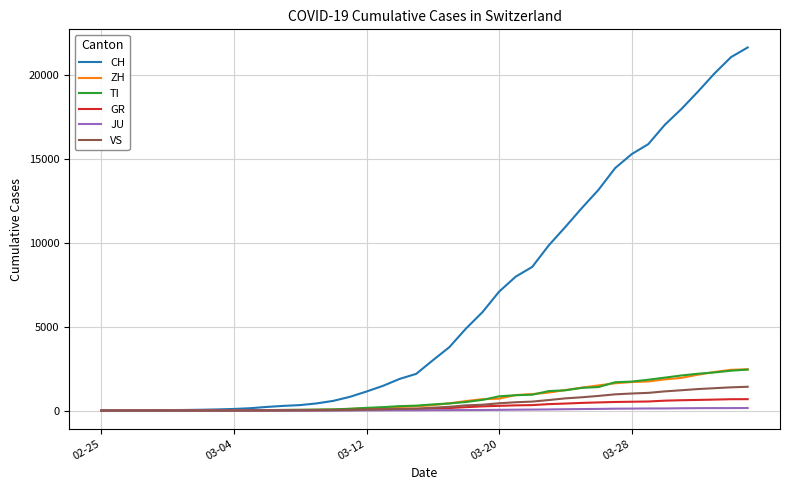

How many values in the JU series are below 25?

20